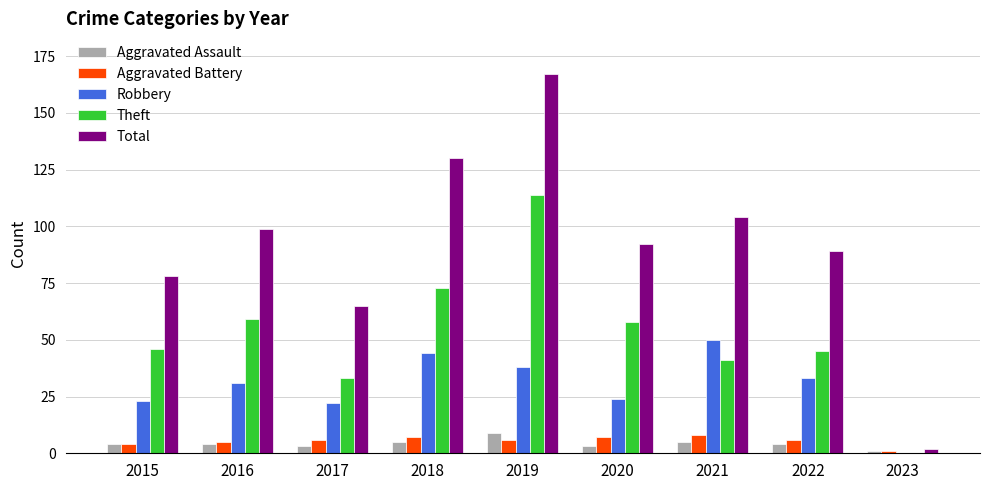

What is the total value across all series at 2017?

129